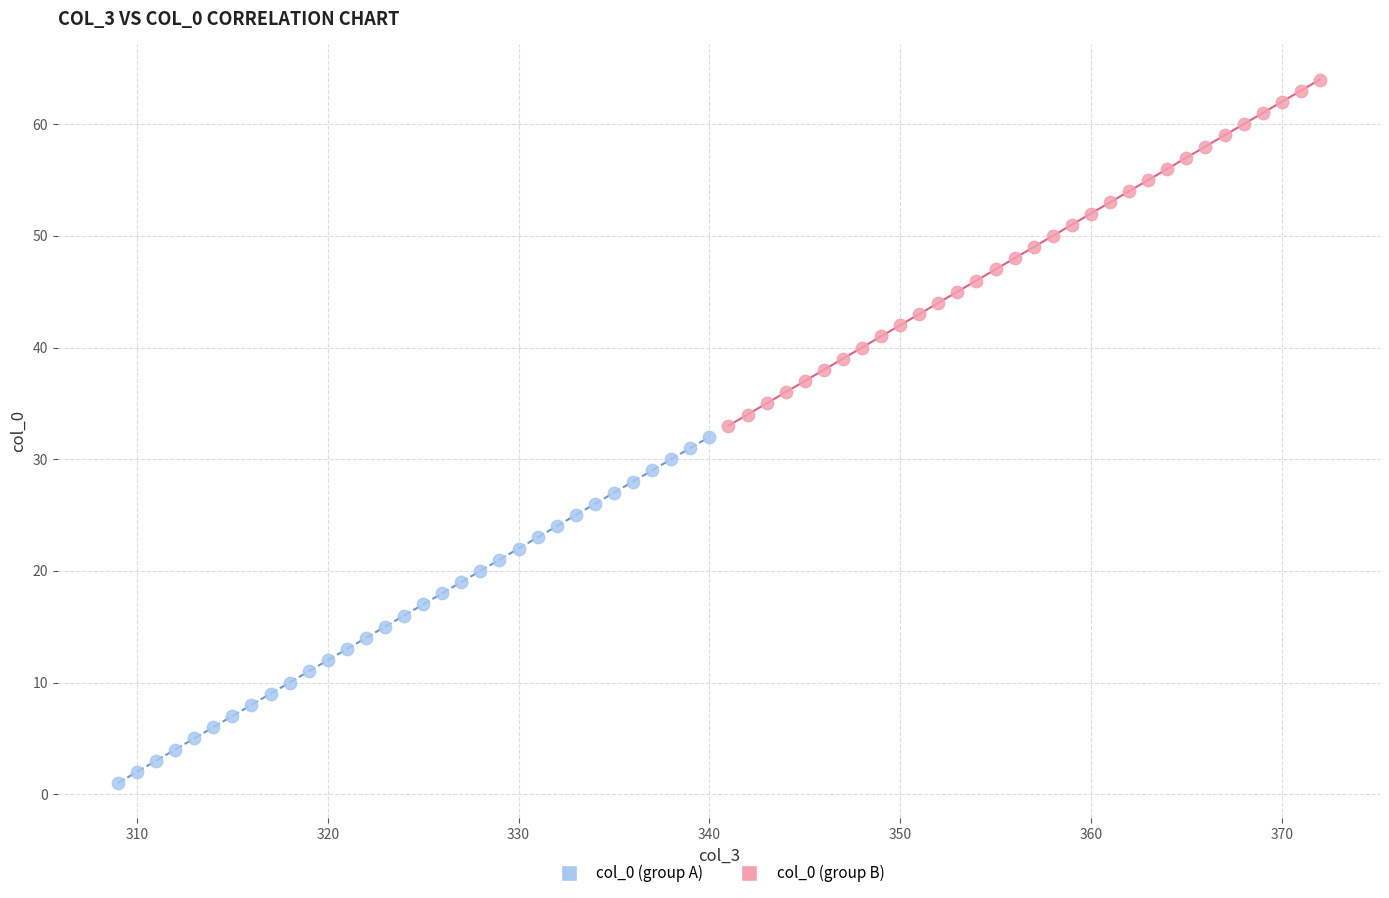

What are all the series names shown in the legend?

col_0 (group A), col_0 (group B)